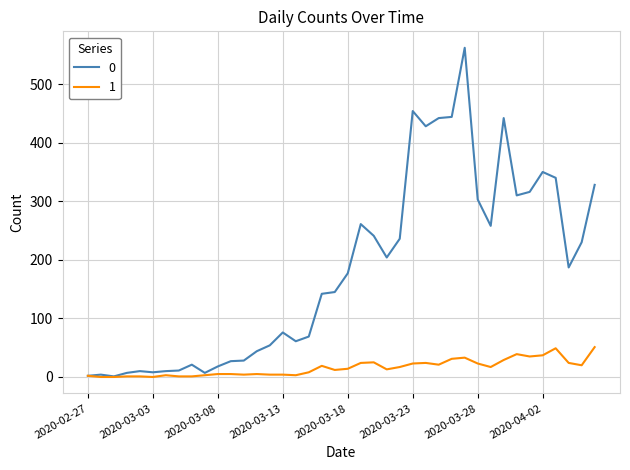

List the series in order of their overall mean, highest first.

0, 1